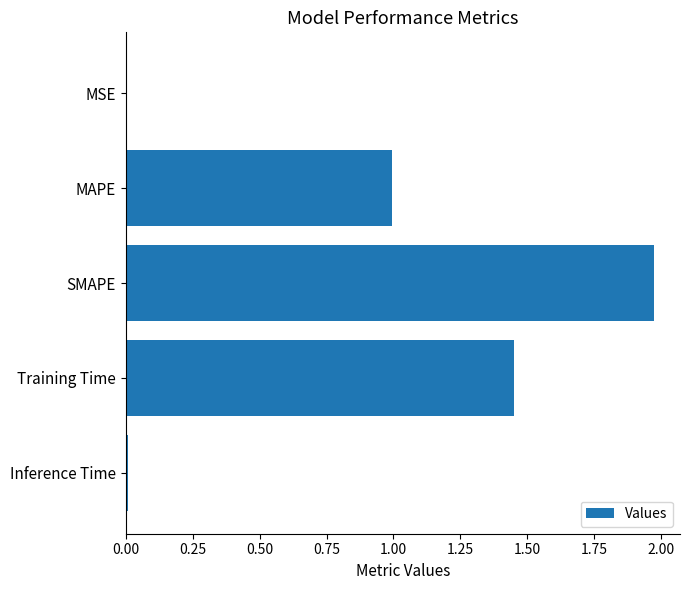

What is the sum of all values?

4.4